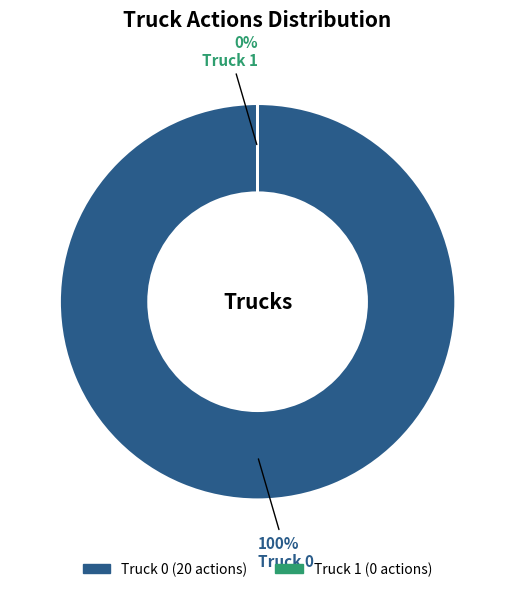

What is the change in value from Truck 0 to Truck 1?

-20